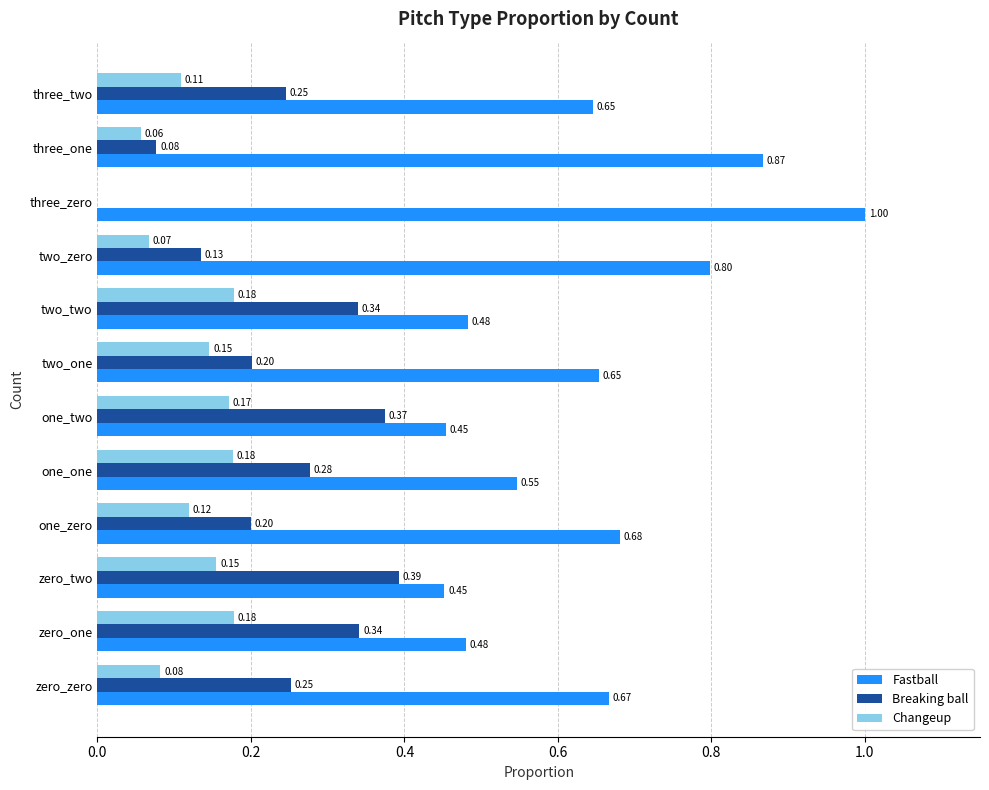

Is the value of Breaking ball at two_zero greater than the value of Fastball at two_zero?

No